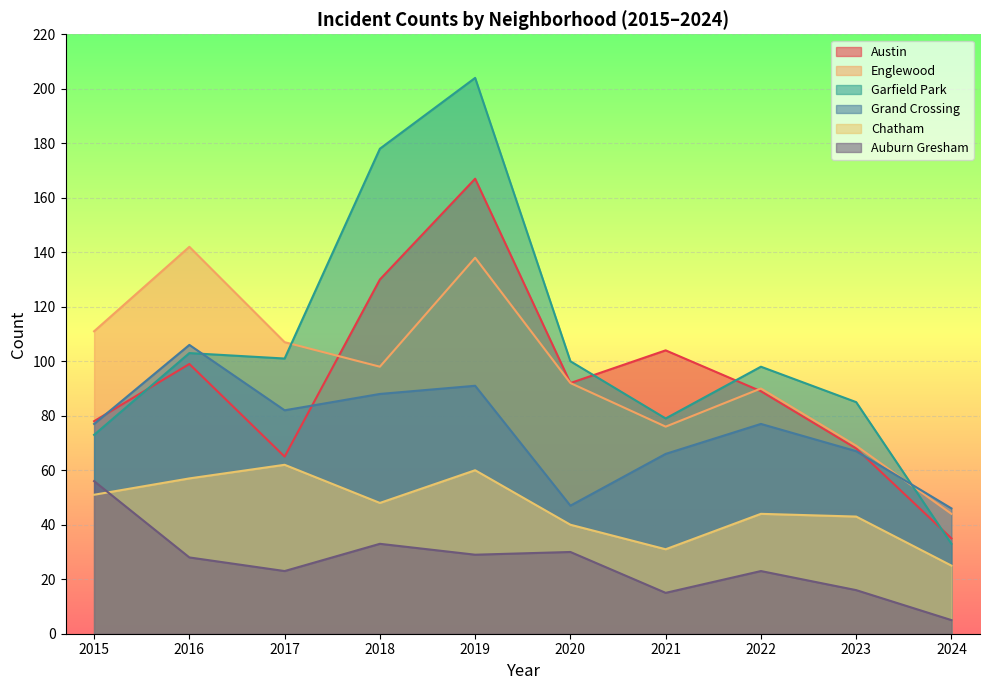

The value of Garfield Park at 2018 is 79. True or false?

False